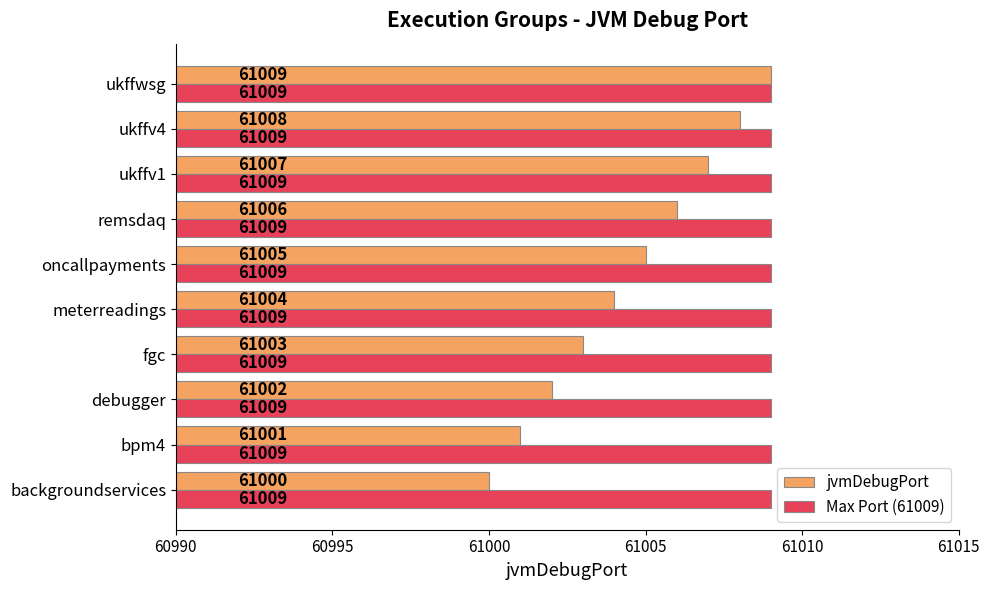

At which label does jvmDebugPort reach its peak?

ukffwsg